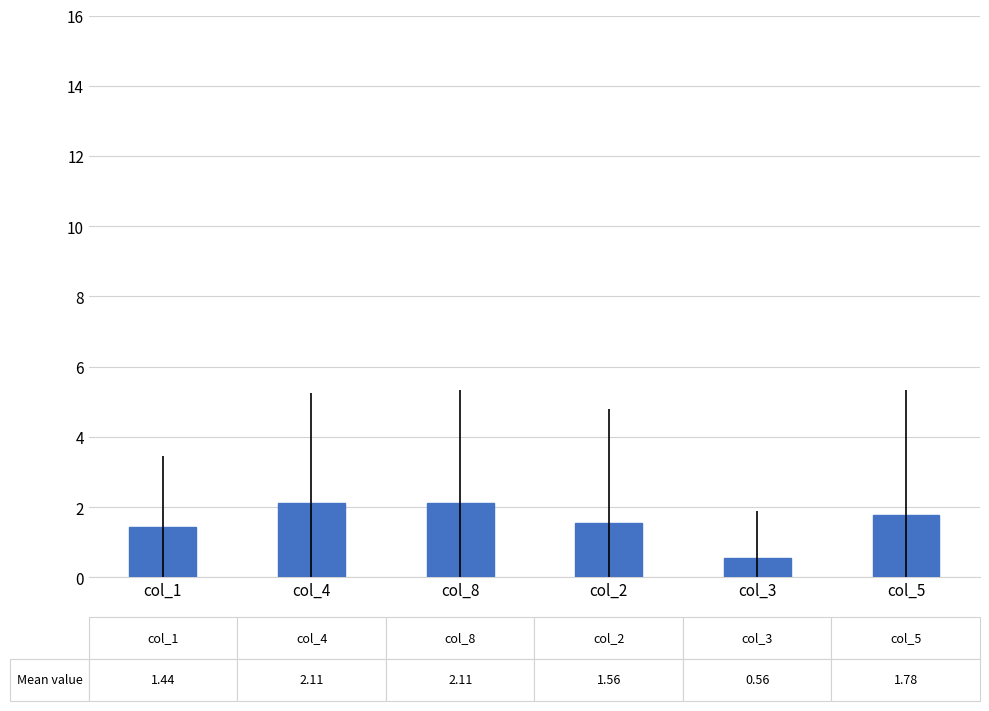

Are the bars horizontal?

No